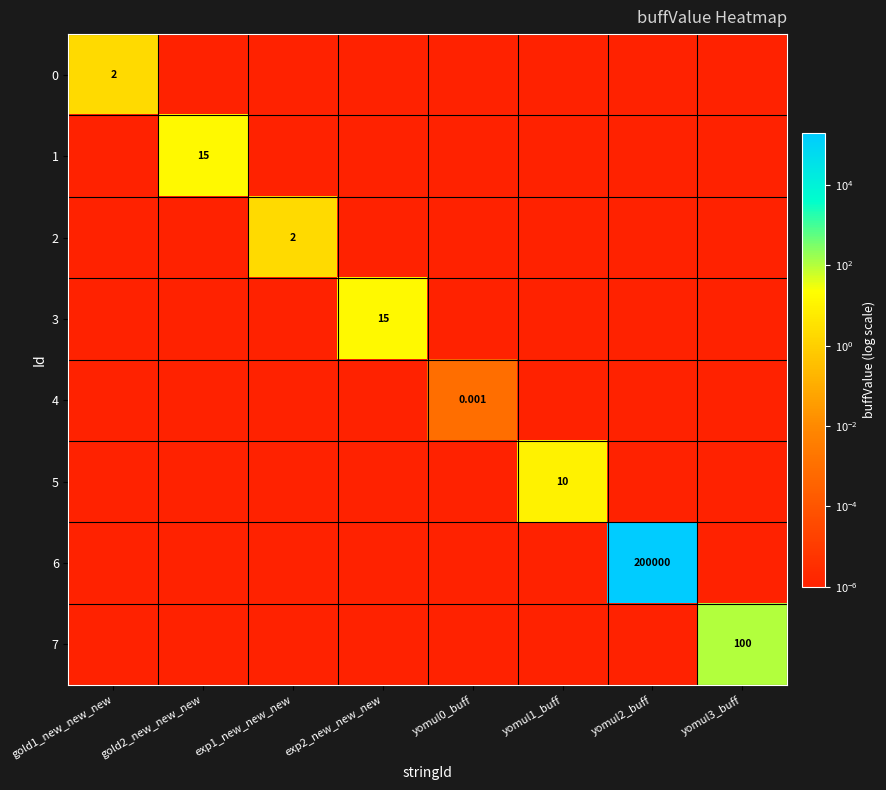

What is the difference between the maximum and minimum values in the 5 series?

10.0